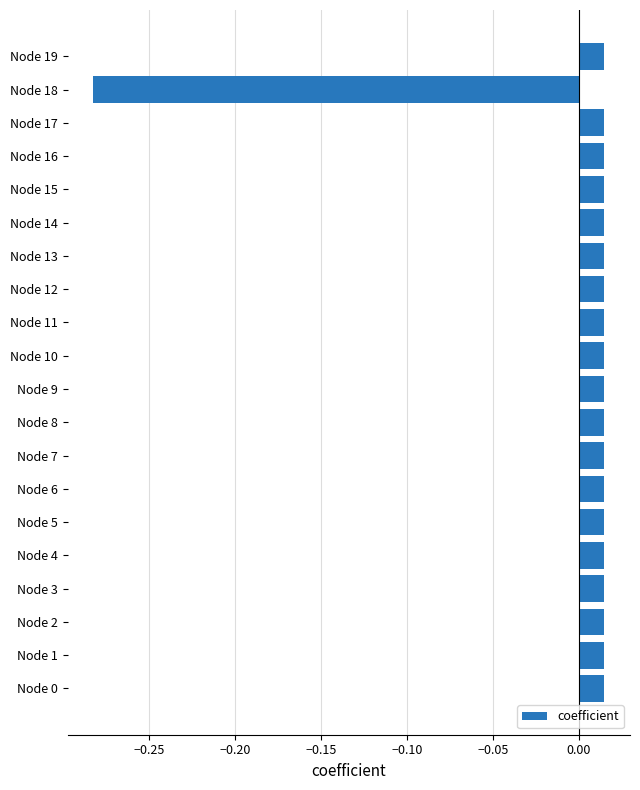

What is the difference between the values at Node 6 and Node 18?

0.3